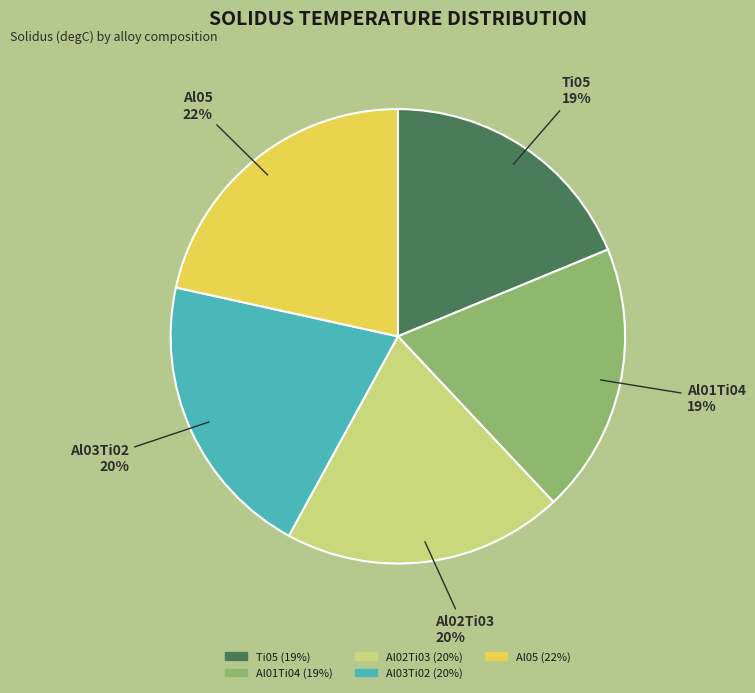

Combined, do Al03Ti02 and Al01Ti04 account for over 50%?

No